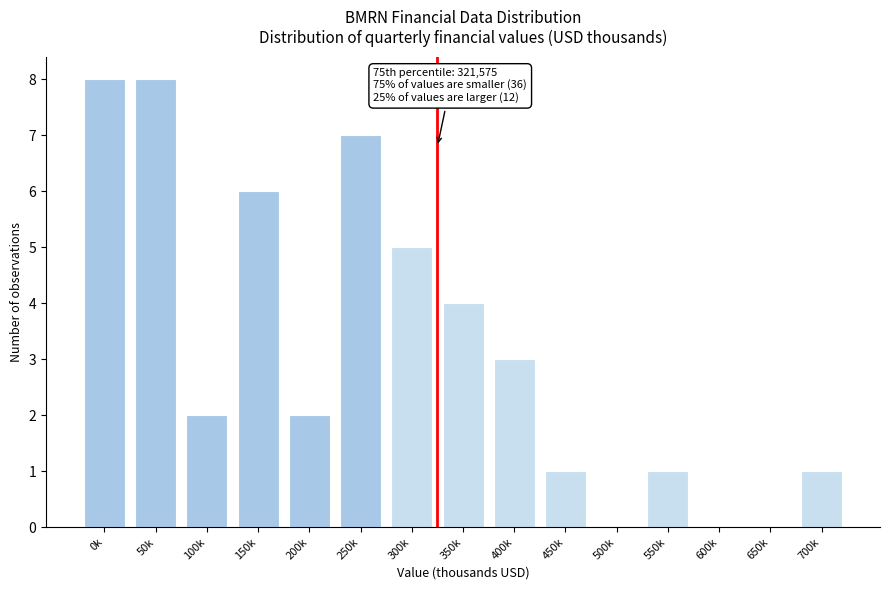

Reading right to left, what are all the values shown in this chart?

700k=1	650k=0	600k=0	550k=1	500k=0	450k=1	400k=3	350k=4	300k=5	250k=7	200k=2	150k=6	100k=2	50k=8	0k=8